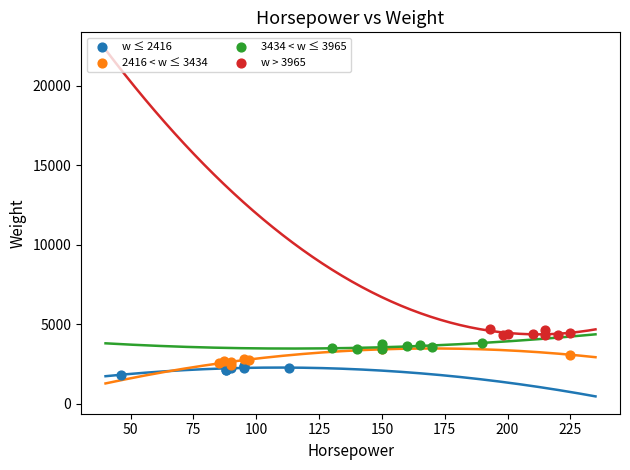

Which series has the widest spread of Y values?

2416 < w ≤ 3434